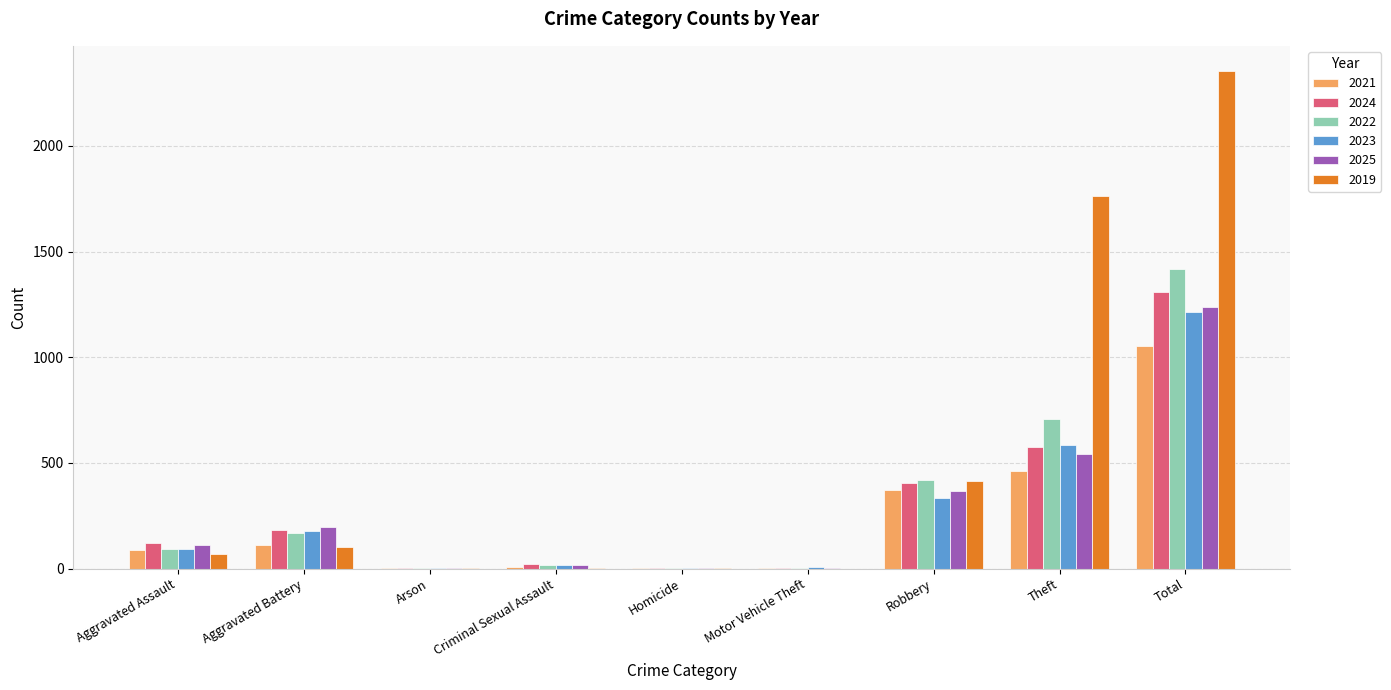

The 2024 series shows 668 at Robbery. True or false?

False